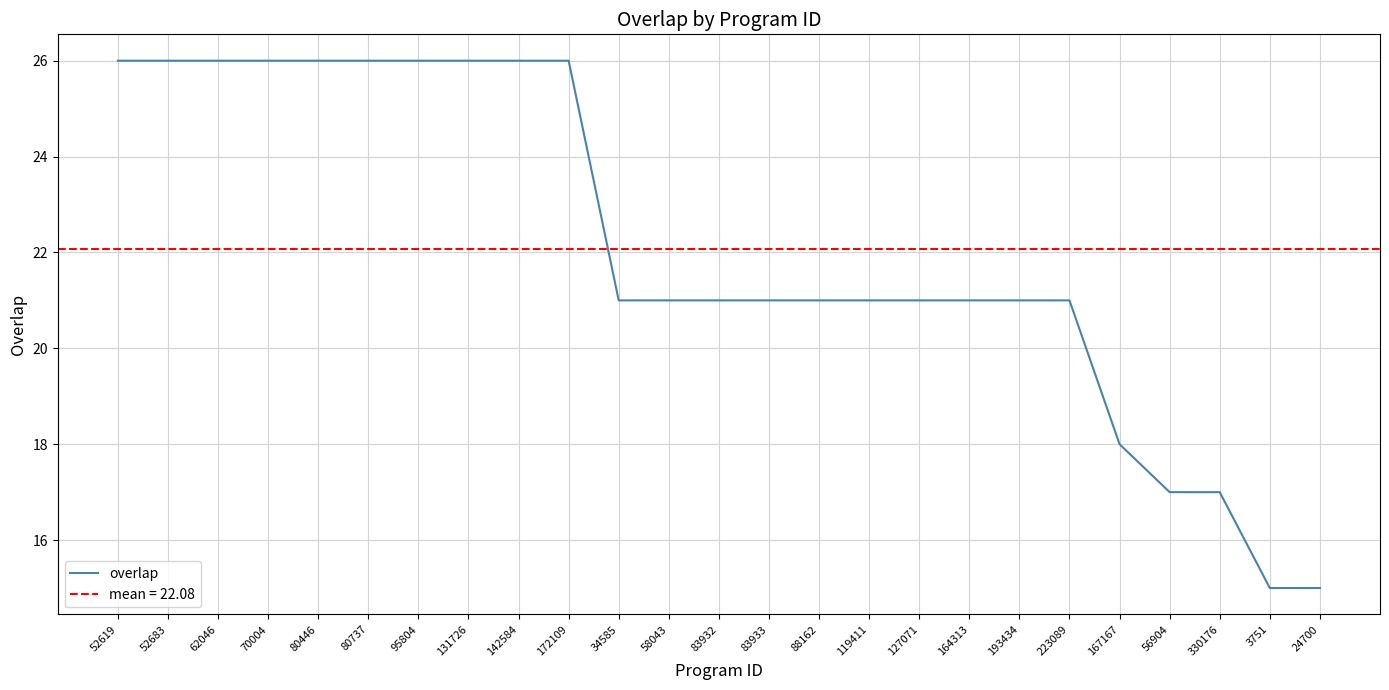

List the labels in order of value, smallest first.

3751, 24700, 56904, 330176, 167167, 34585, 58043, 83932, 83933, 88162, 119411, 127071, 164313, 193434, 223089, 52619, 52683, 62046, 70004, 80446, 80737, 95804, 131726, 142584, 172109